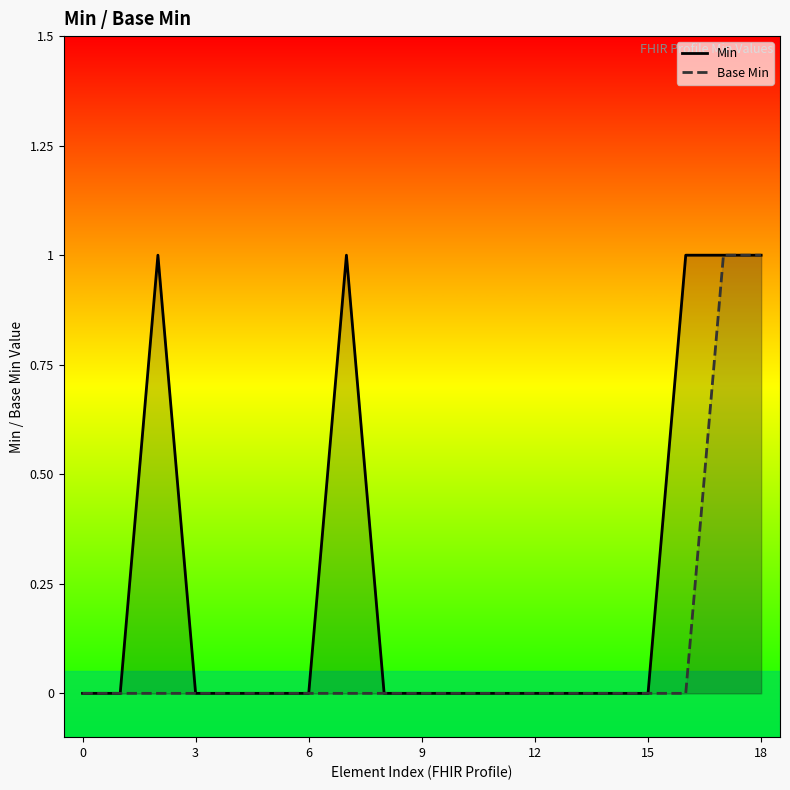

True or false: Min has a value of 1 at 16.

False